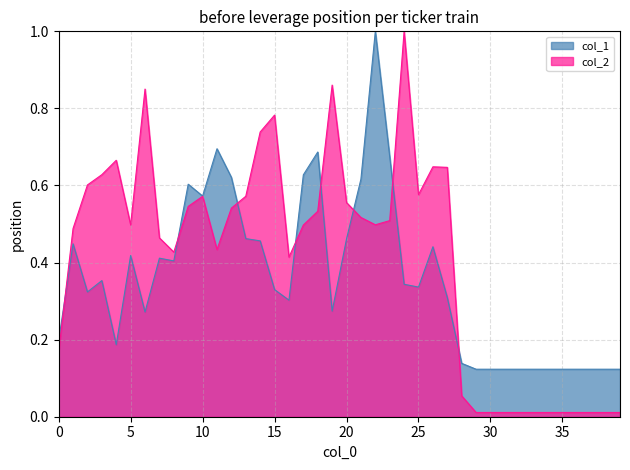

Which series has the largest range (max minus min)?

col_2